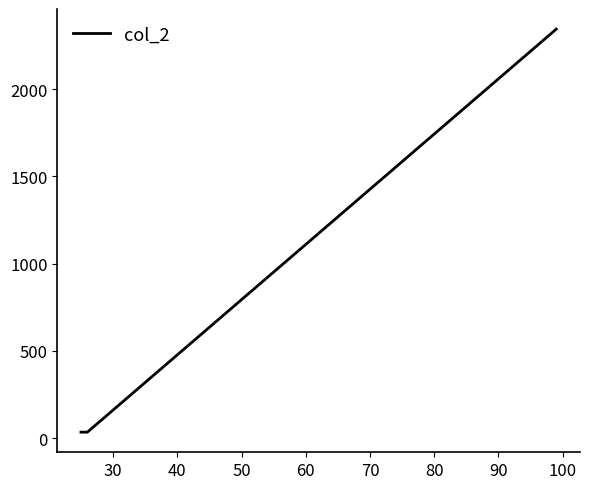

Count the values in the range 34 to 2343.

3